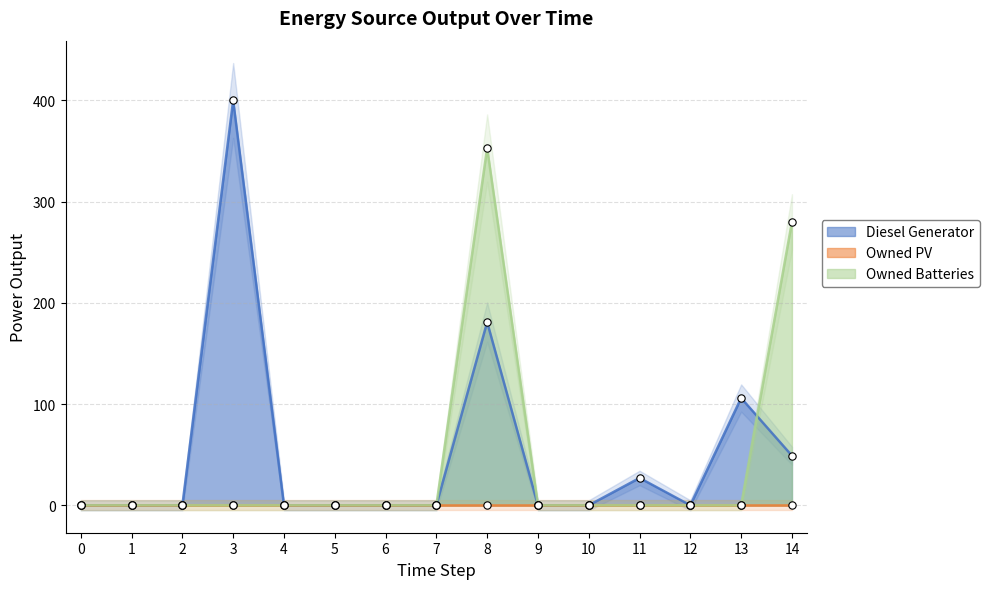

Which series has the largest Y range (max minus min)?

Diesel Generator